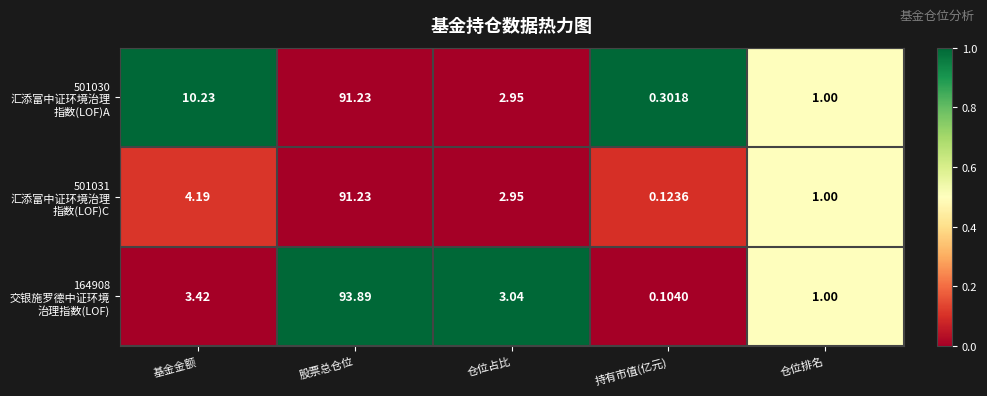

At which category is the sum across all series the highest?

股票总仓位